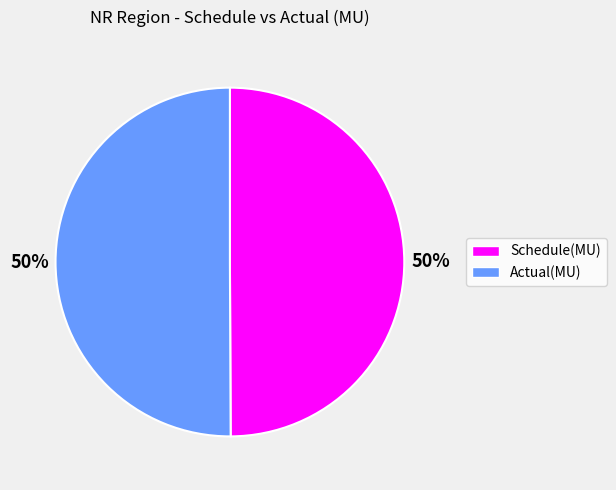

Approximately how many times larger is the value at Schedule(MU) compared to Actual(MU)?

1.0